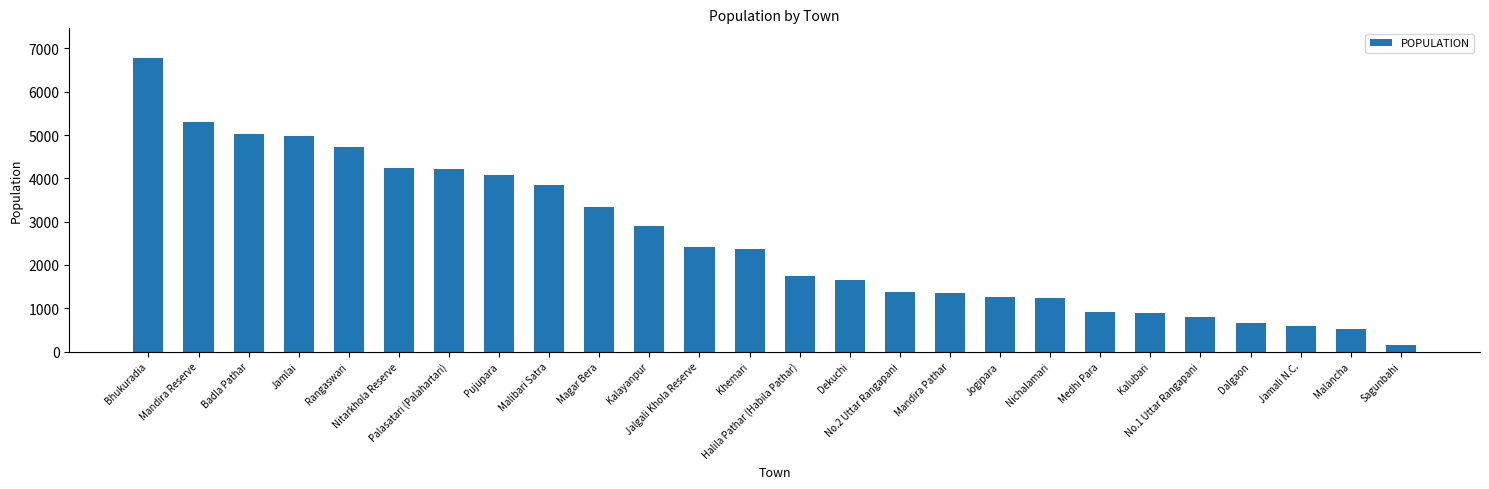

How many categories are shown in the chart?

26